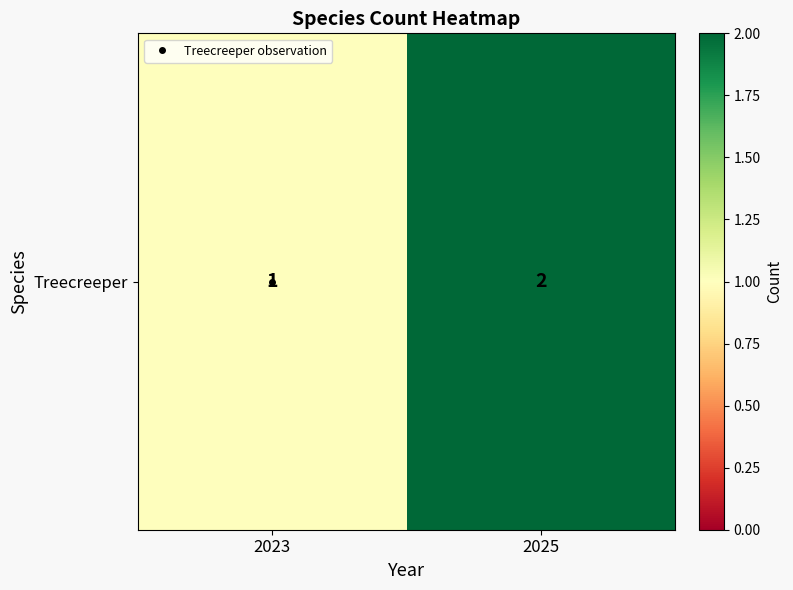

True or false: the data shows 1 at 2025.

False